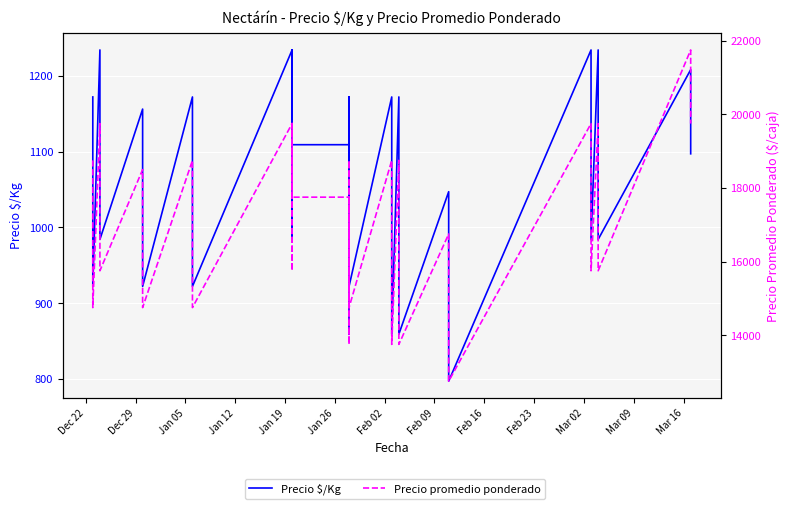

Does the chart display data point markers on the line(s)?

No